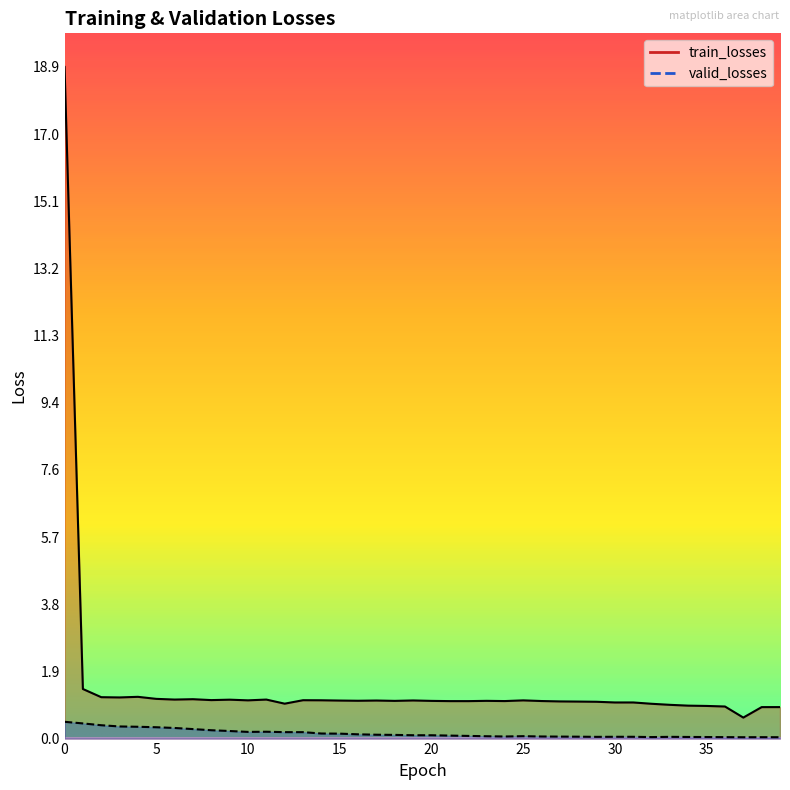

List the series in order of their overall mean, lowest first.

valid_losses, train_losses